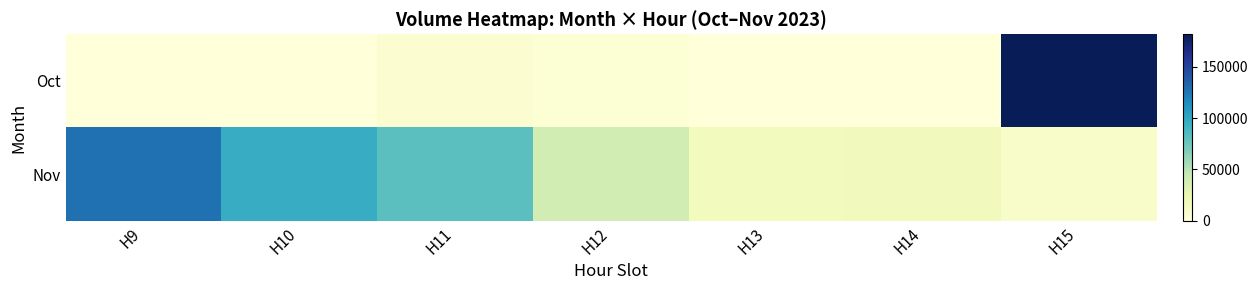

Which series has the largest range (max minus min)?

Oct